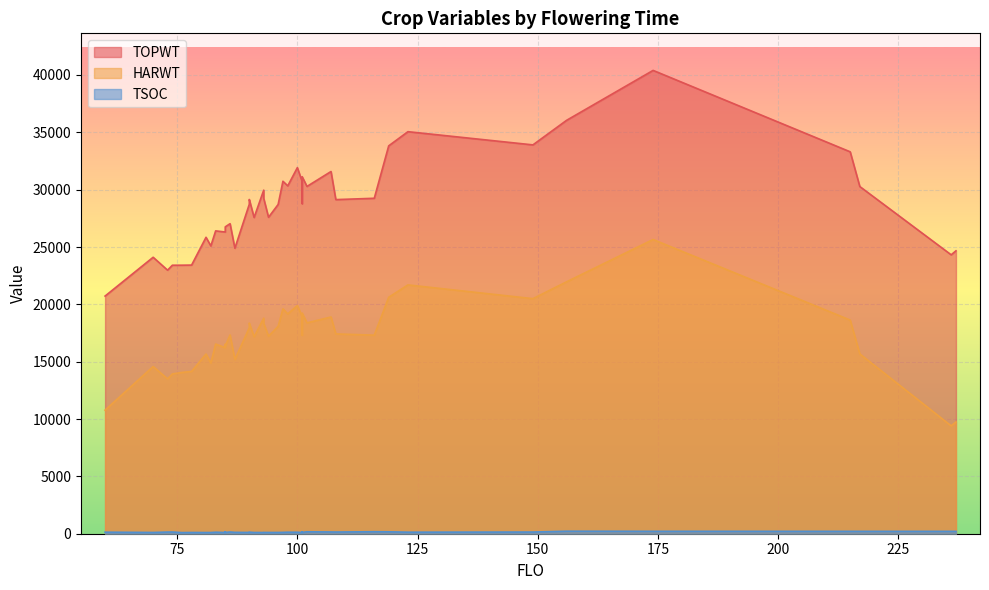

True or false: HARWT has more than 1 interior local peaks.

True